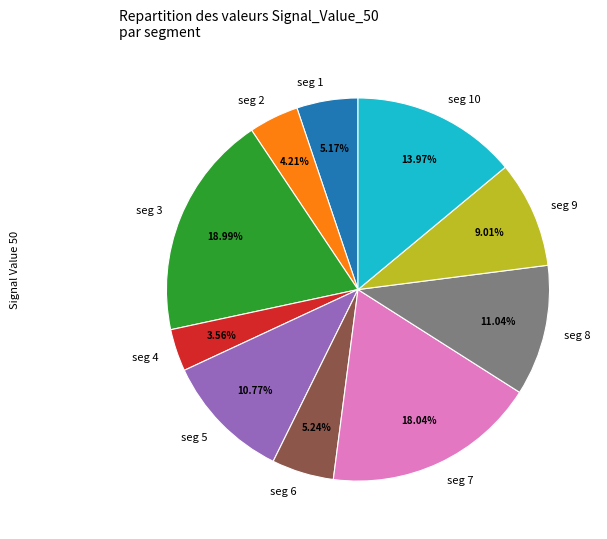

Is there any slice that represents more than half of the pie?

No